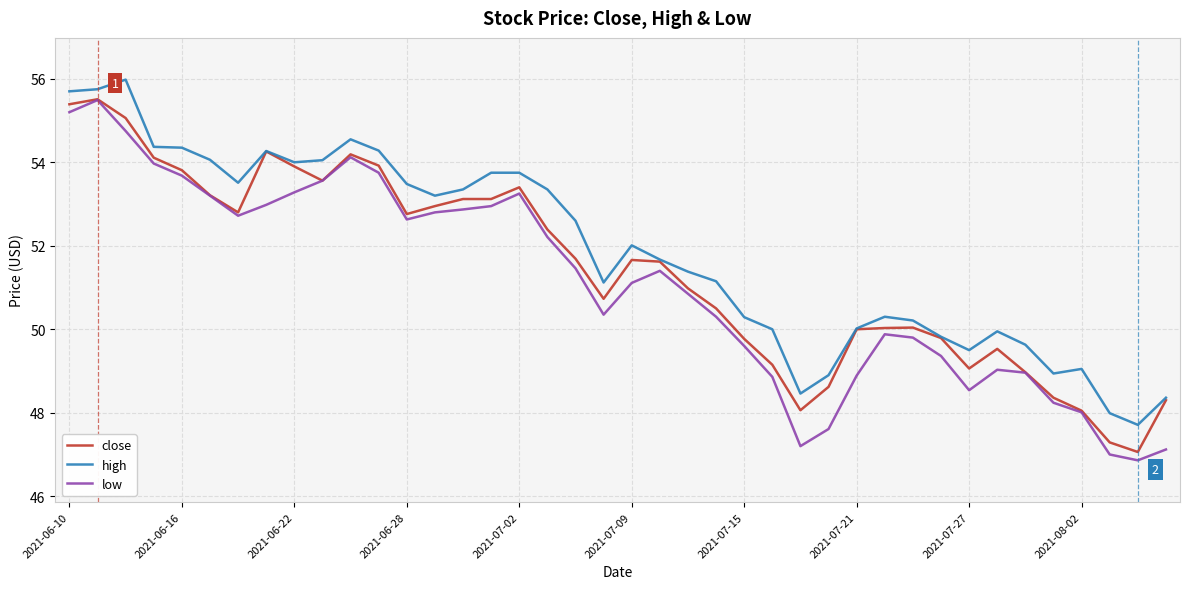

Which series has the largest range (max minus min)?

low